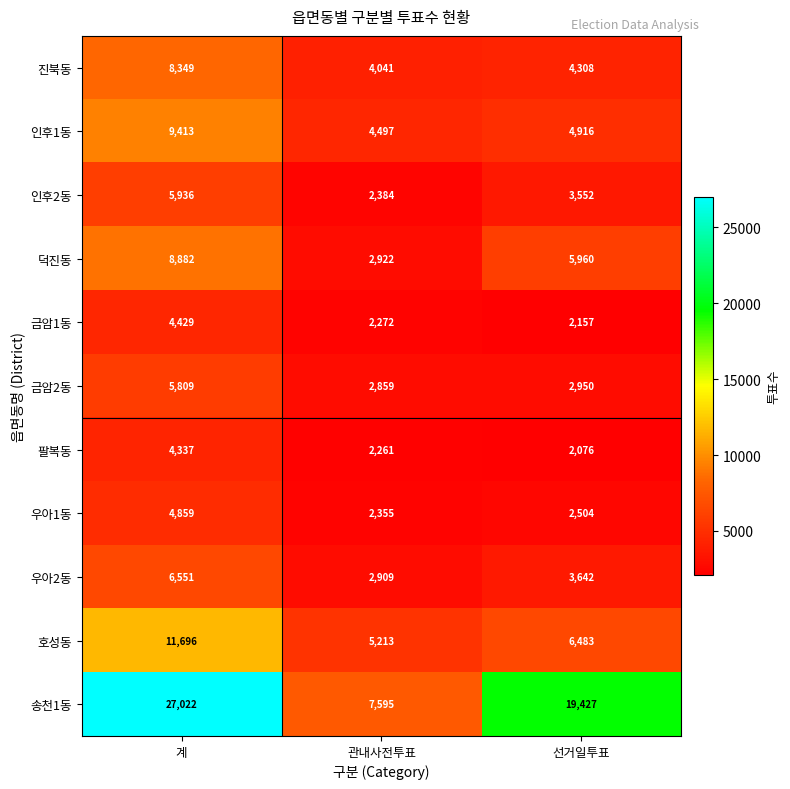

Where does the 송천1동 series first go above 19427?

계